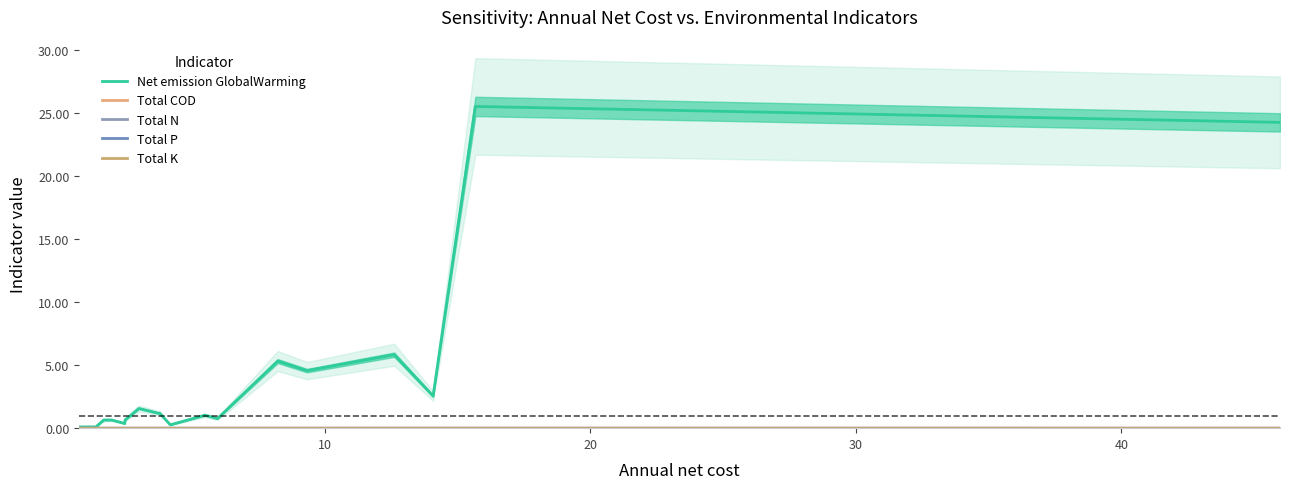

Which series has the largest total across all categories?

Net emission GlobalWarming